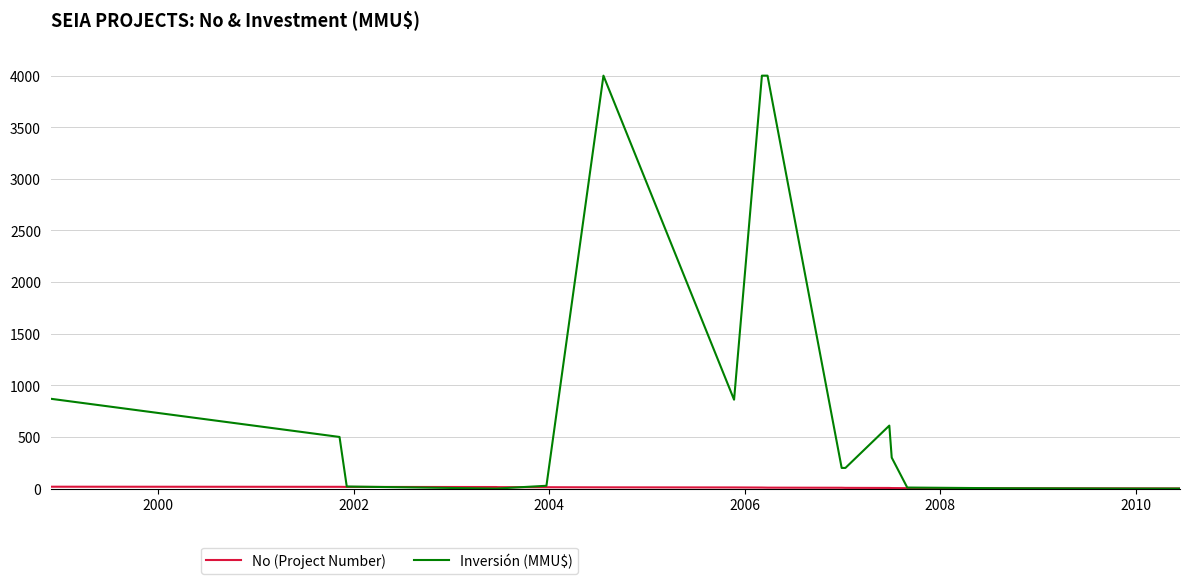

What is the difference between the maximum and minimum values in the No (Project Number) series?

17.0